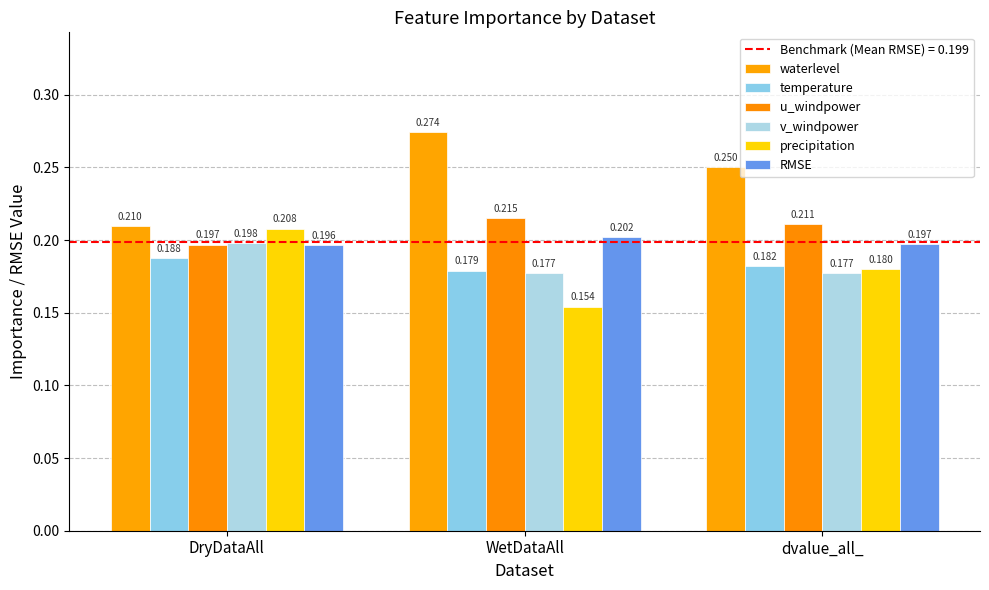

How many categories are shown in the chart?

3